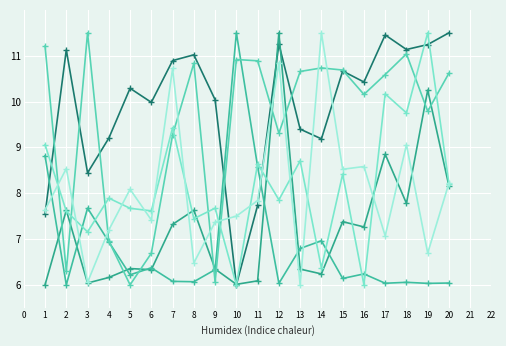

Is it true that mselog equals 6.0 at 2?

True